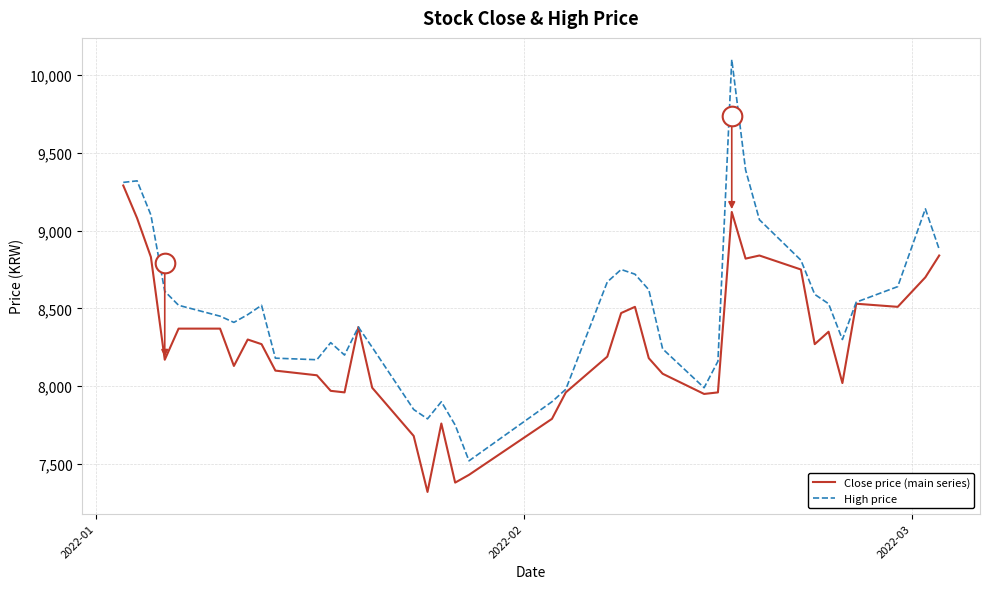

Which series reaches the maximum Y coordinate?

High price